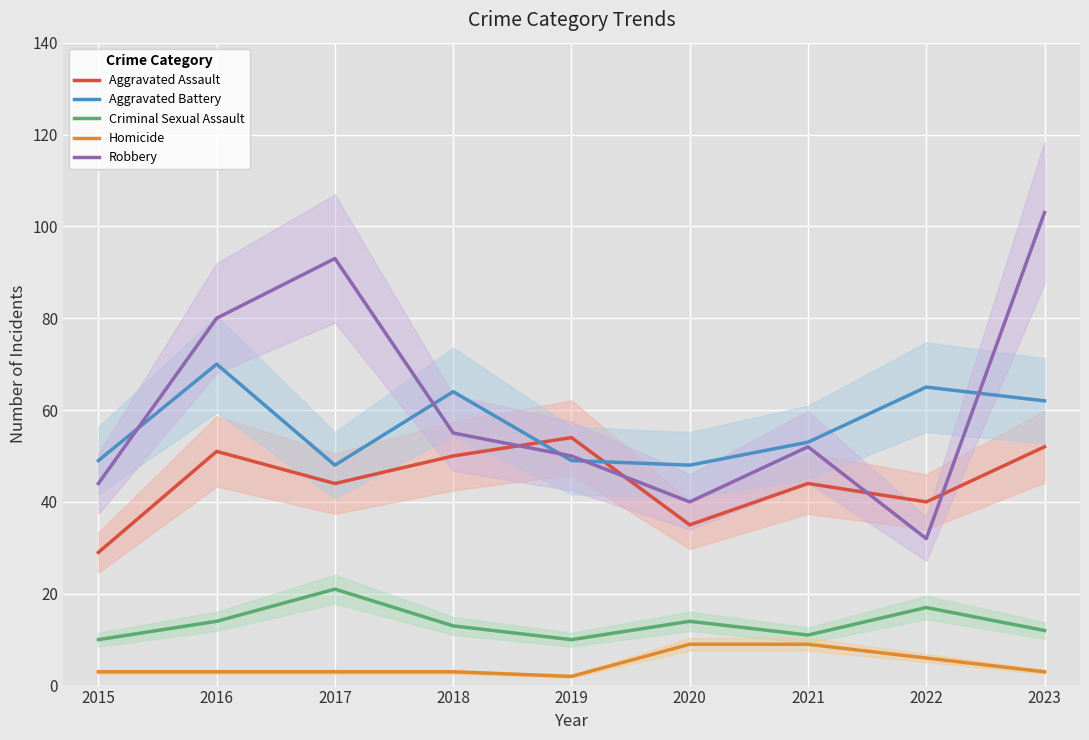

At which category does the chart reach its minimum across all series?

2019